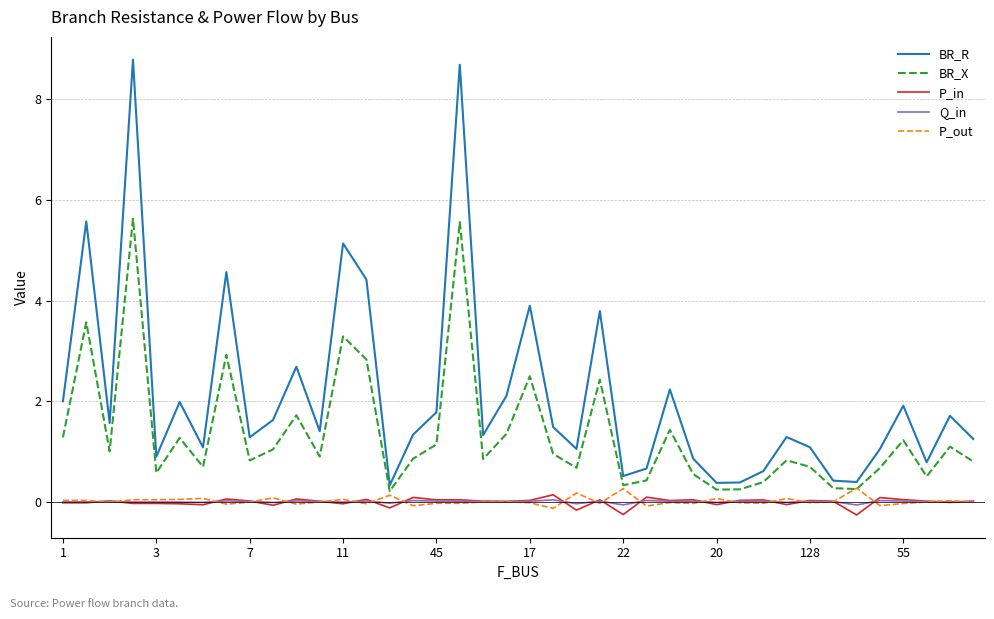

What is the lowest value of the P_out series?

-0.1